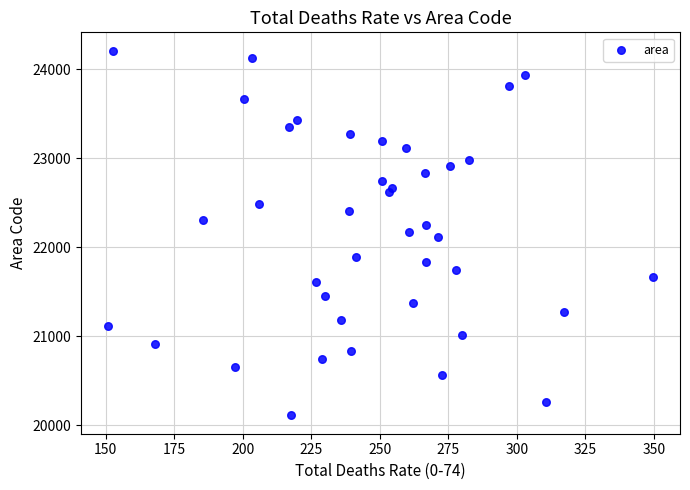

What is the range of Y values (max minus min)?

4100